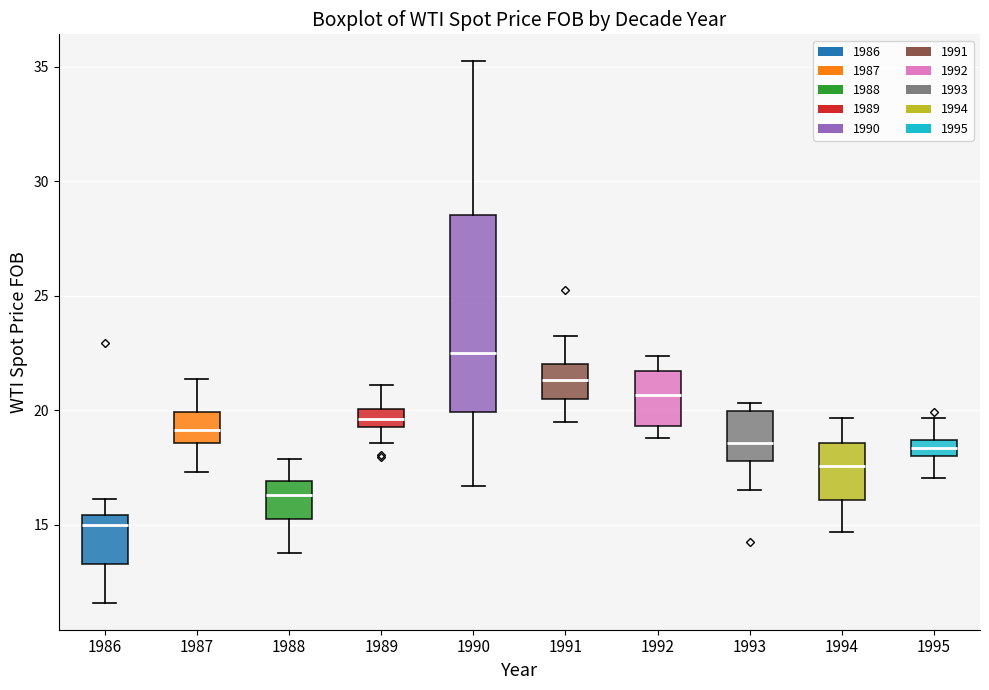

Where is the upper edge of the box at x = 1995 on the y-axis? The values are not printed on the chart, so give them approximately, as read against the axis.

18.5